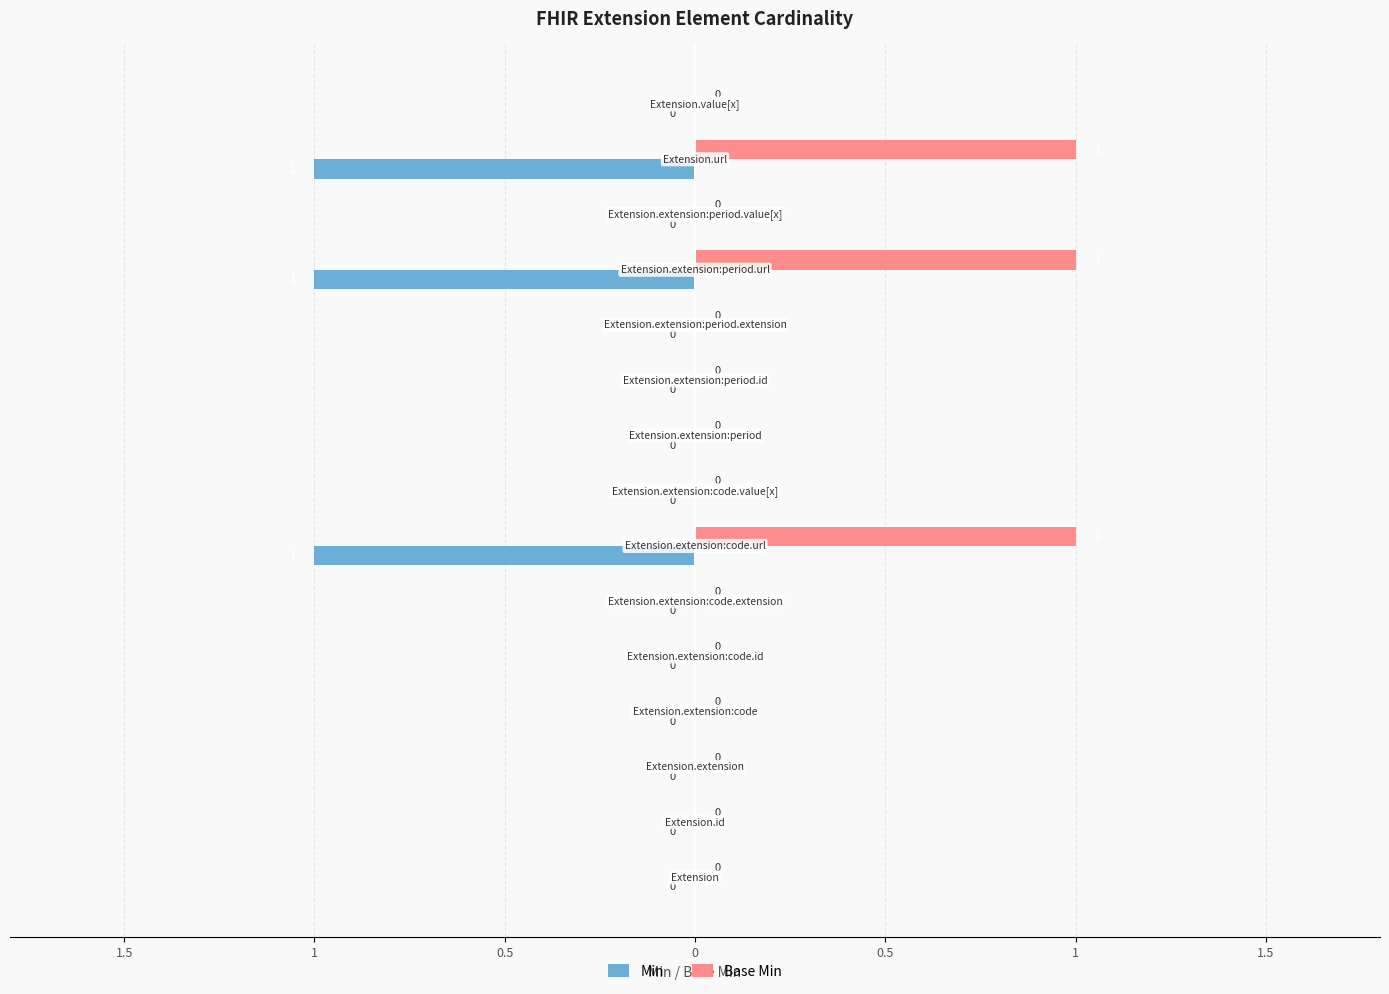

What is the value of the Base Min bar at the 14th from the left?

1